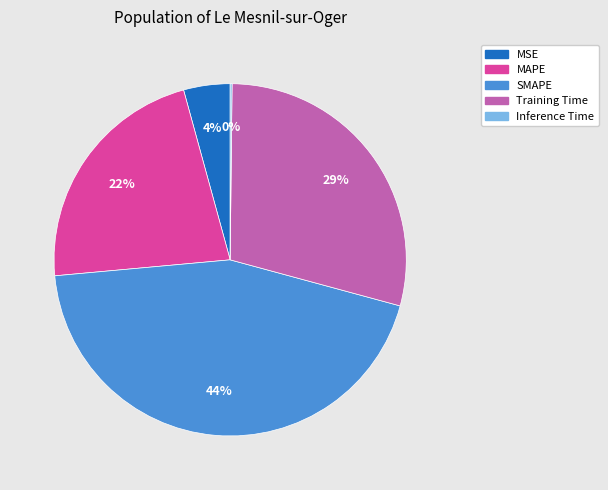

The Training Time slice represents 15% of the pie. True or false?

False